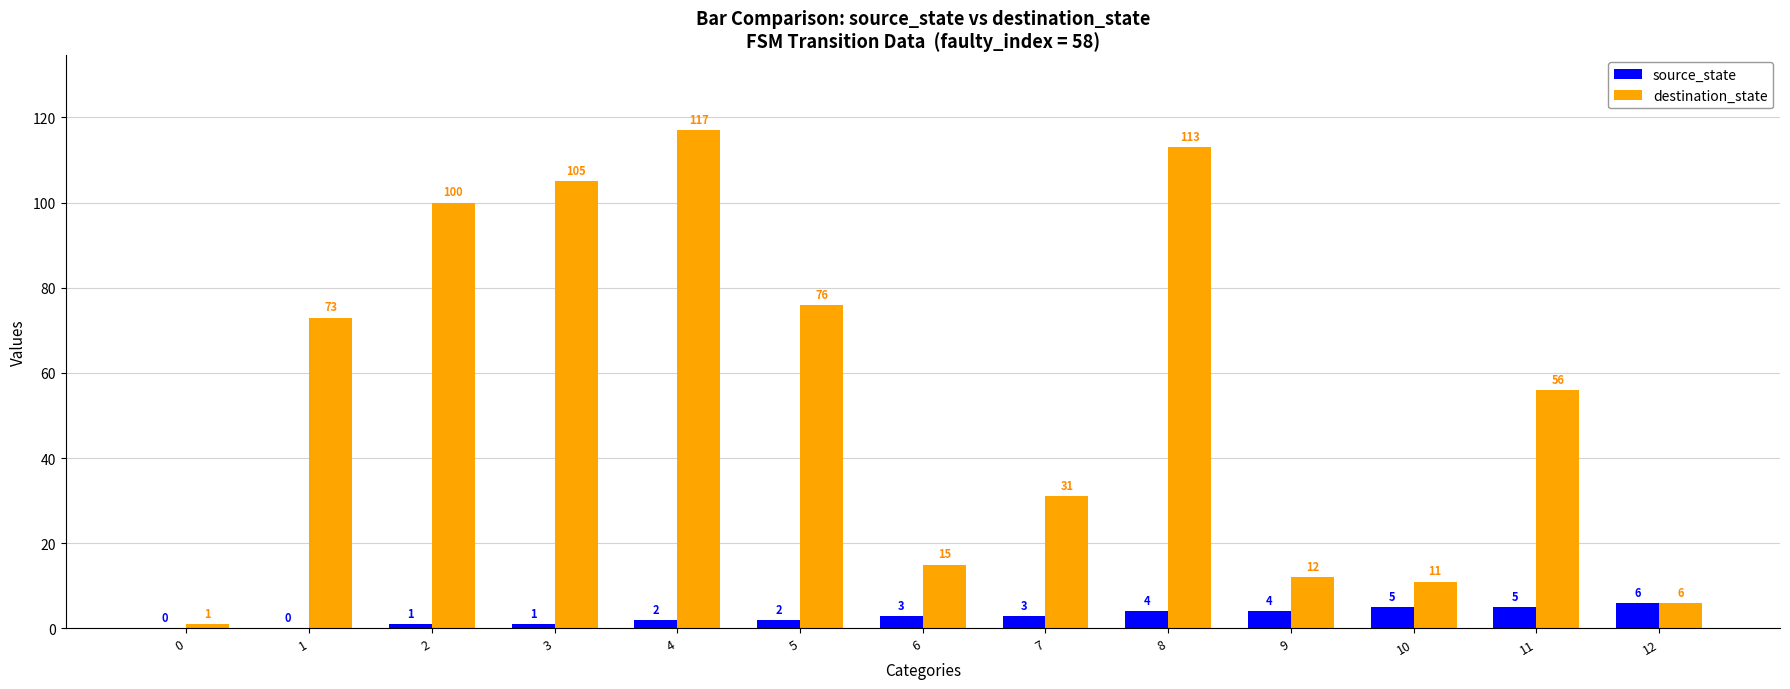

What is the sum of all destination_state values?

716